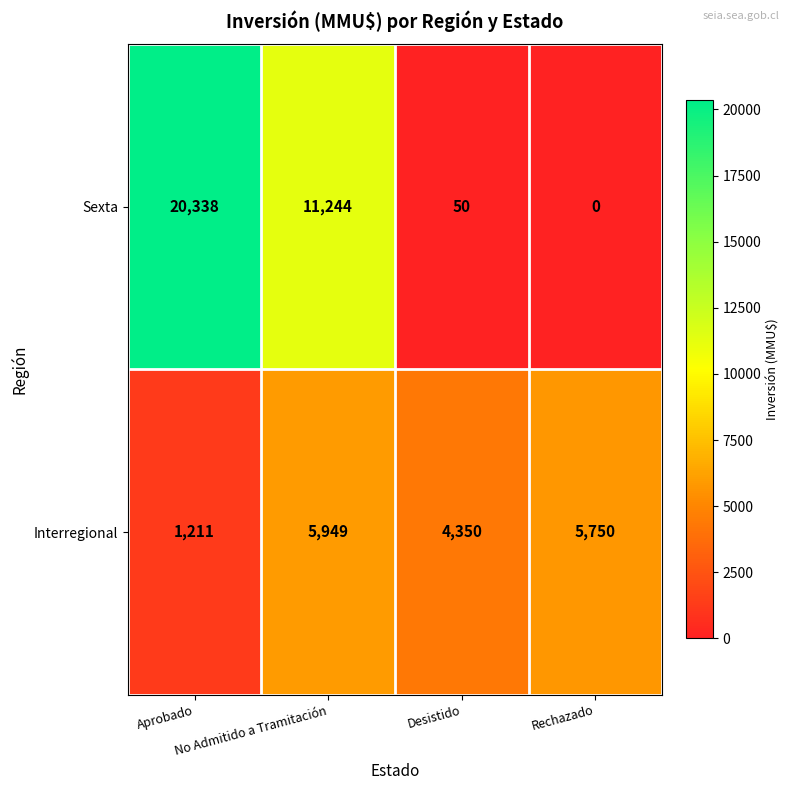

At Aprobado, list the series in order from smallest to largest.

Interregional, Sexta